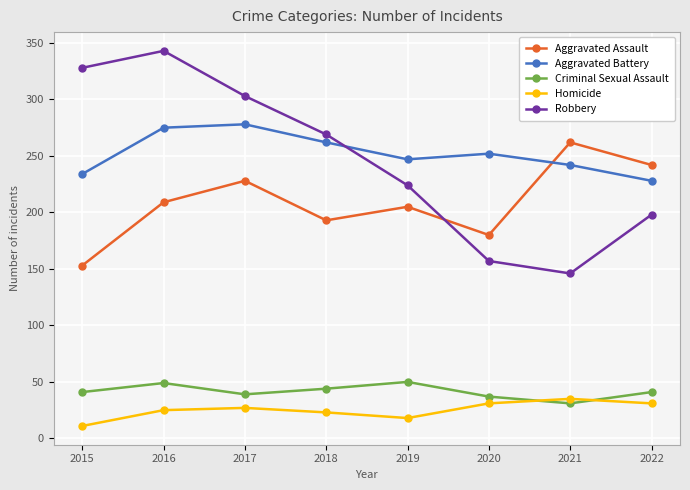

What is the spread (max minus min) of values at 2018?

246